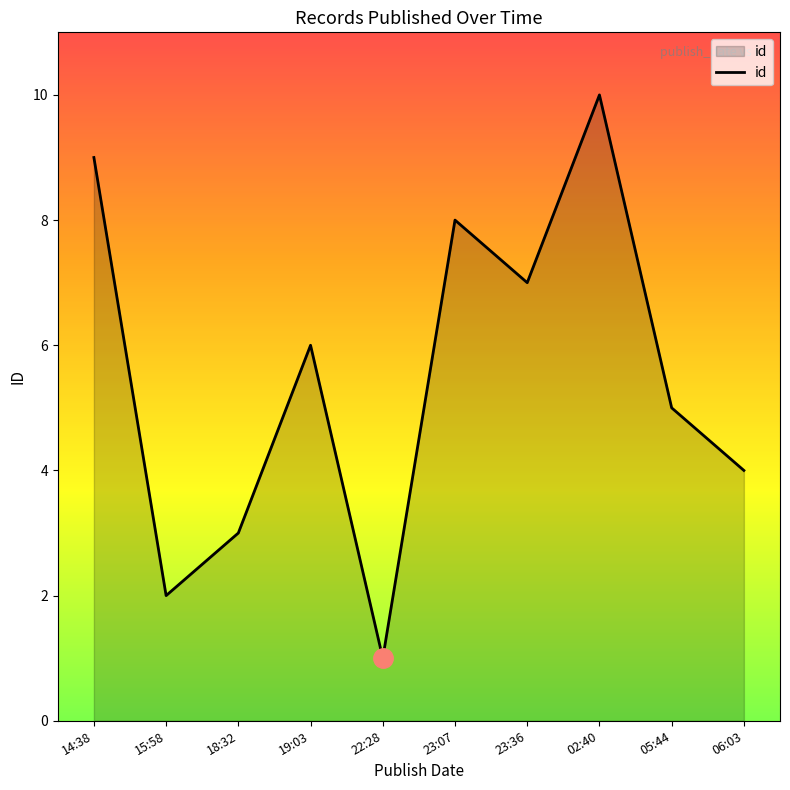

How many lines are shown in the chart?

1